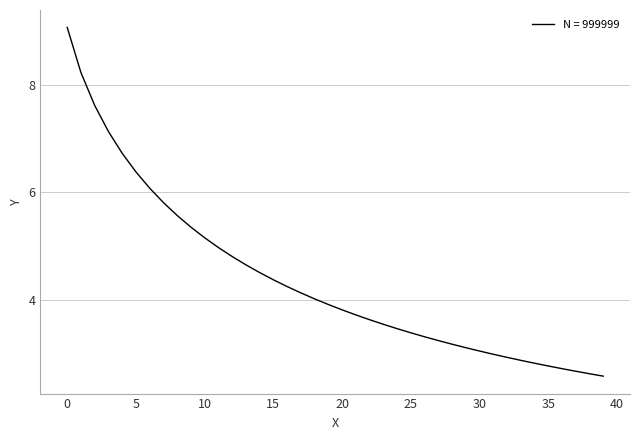

What is the smallest value displayed?

2.6